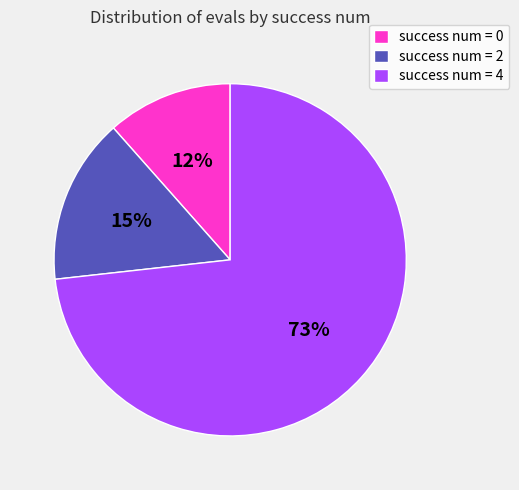

Between success num = 0 and success num = 2, which is larger?

success num = 2